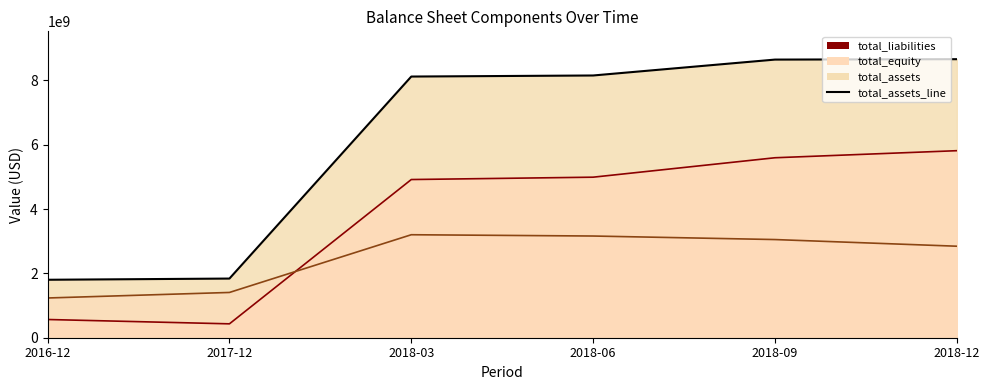

Is it true that total_assets_line equals 3883345281 at 2018-12?

False